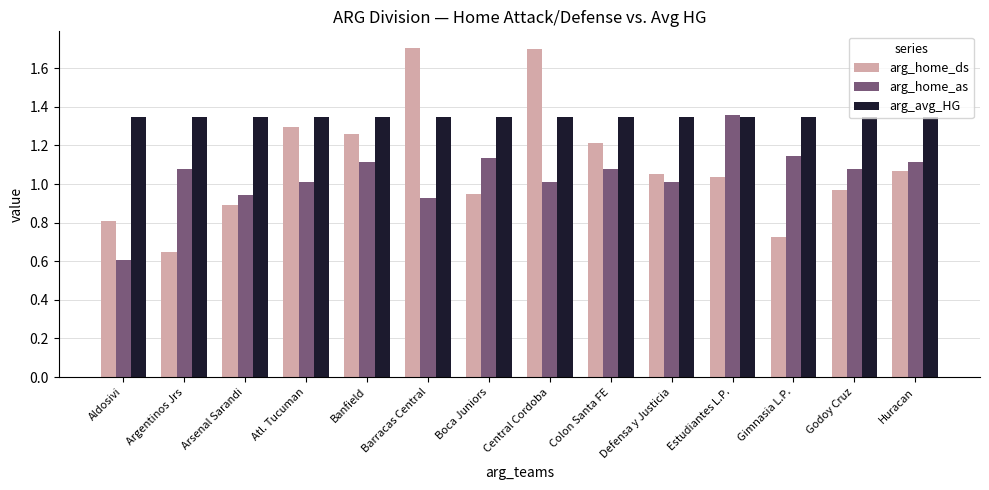

Which category has the lowest value in the arg_home_as series?

Aldosivi